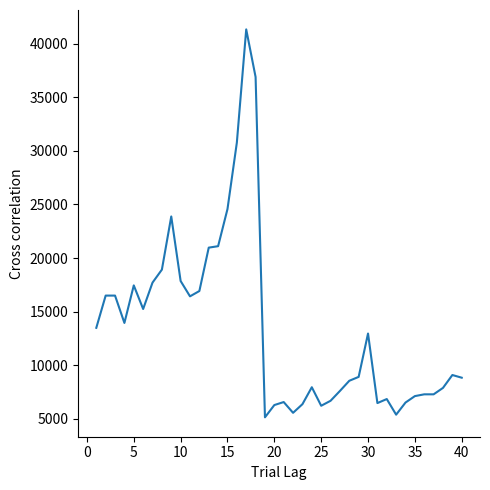

What is the minimum value shown in the chart?

5151.0